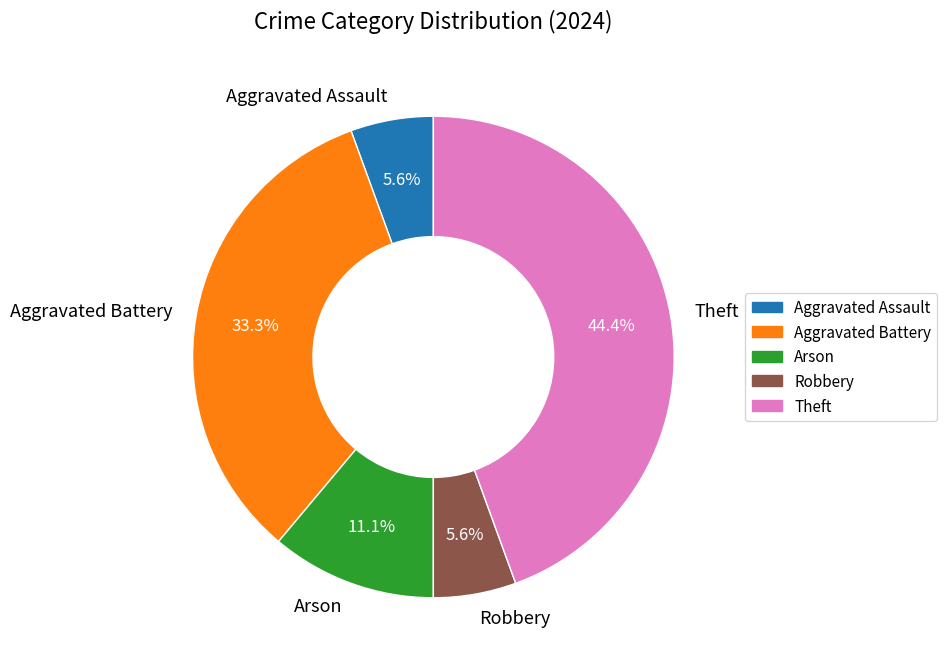

Is there any slice that represents more than half of the pie?

No